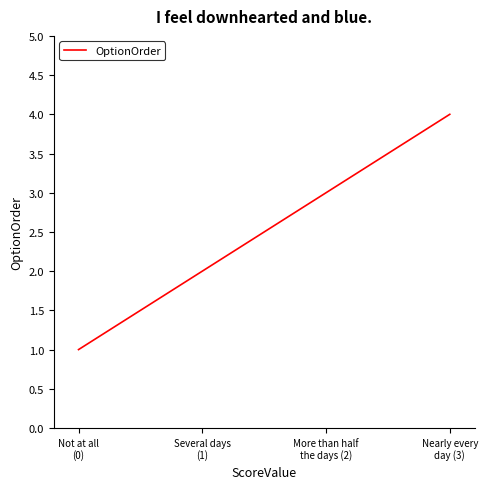

How many values are below 3?

2